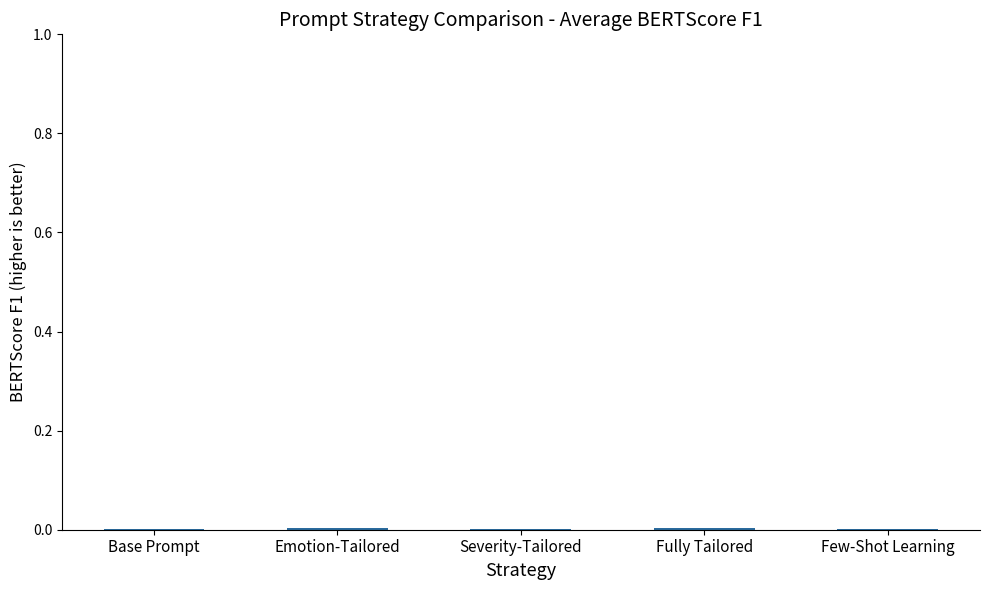

True or false: the data shows 0.0 at Severity-Tailored.

True